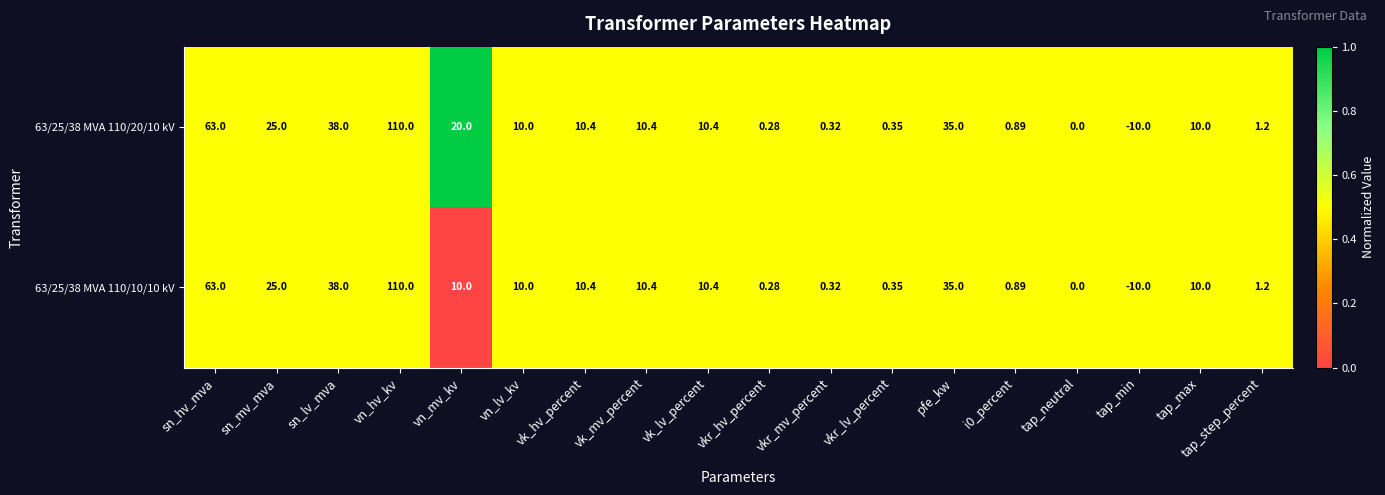

Which category has the lowest value in the 63/25/38 MVA 110/10/10 kV series?

tap_min